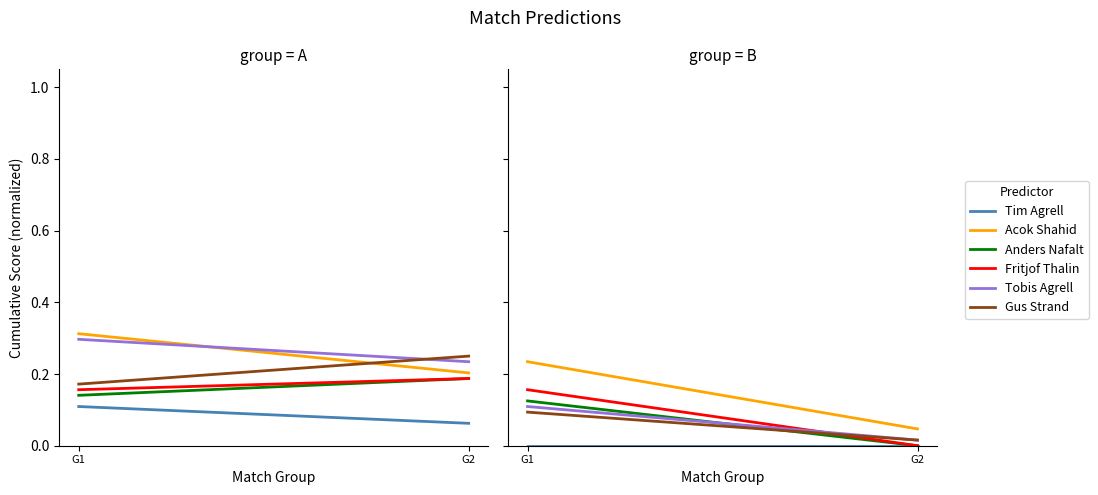

Which label corresponds to the largest value in the chart?

G1